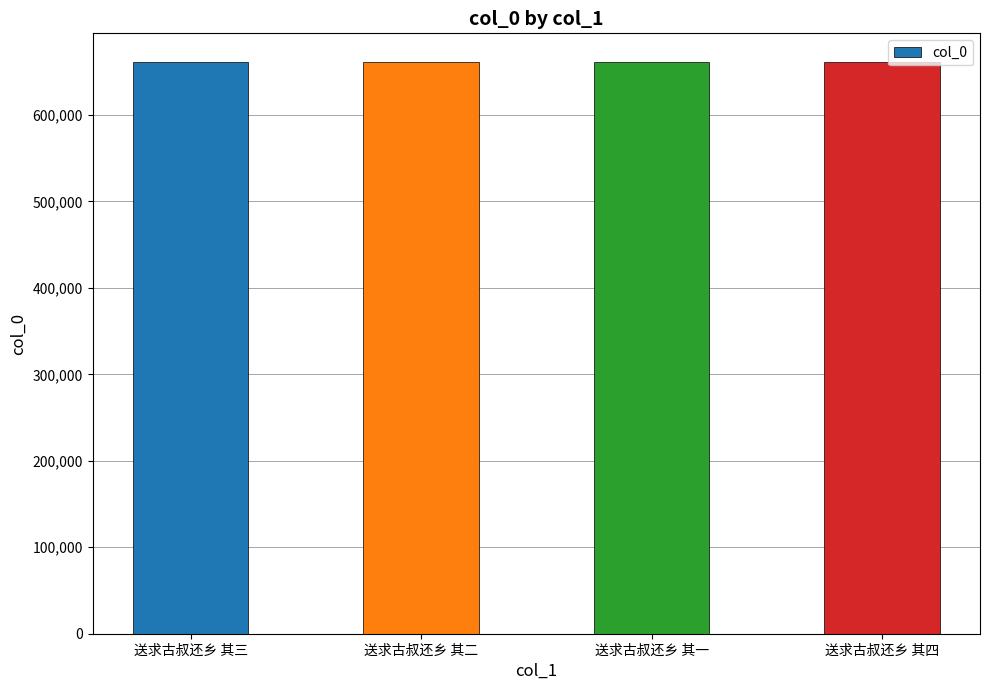

What is the difference between the maximum and minimum values?

3